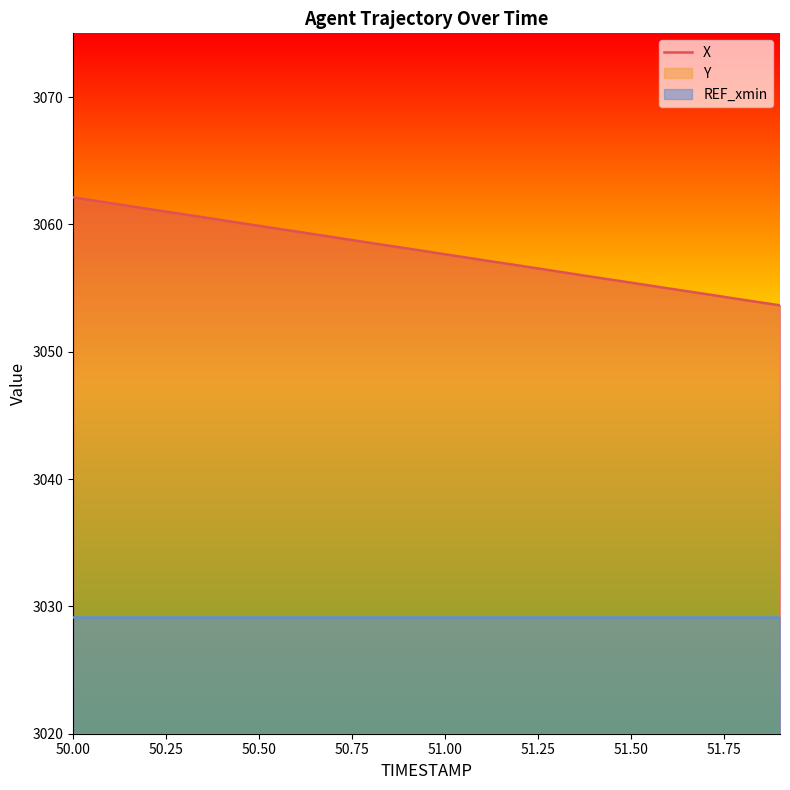

True or false: X has a value of 3055.4 at 51.50.

True